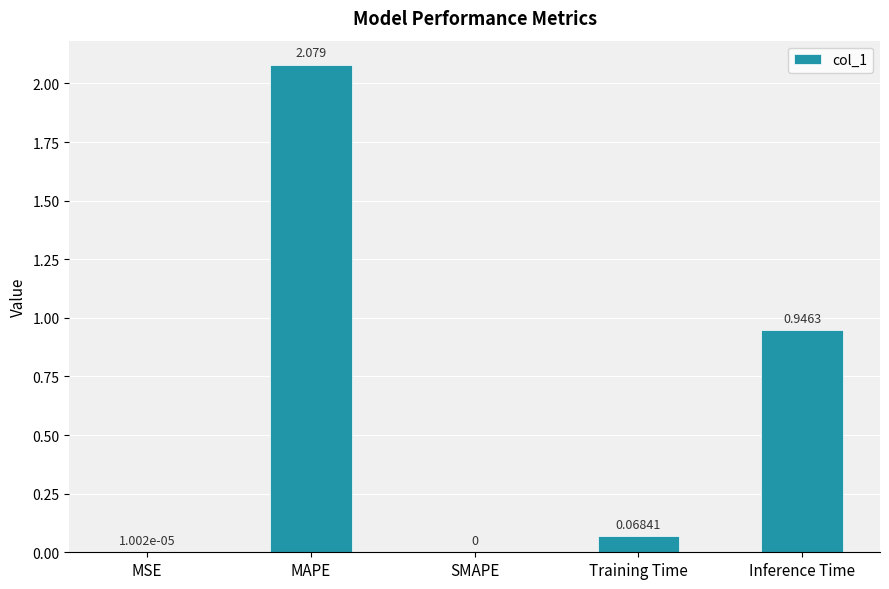

Between MAPE and Inference Time, which is larger?

MAPE